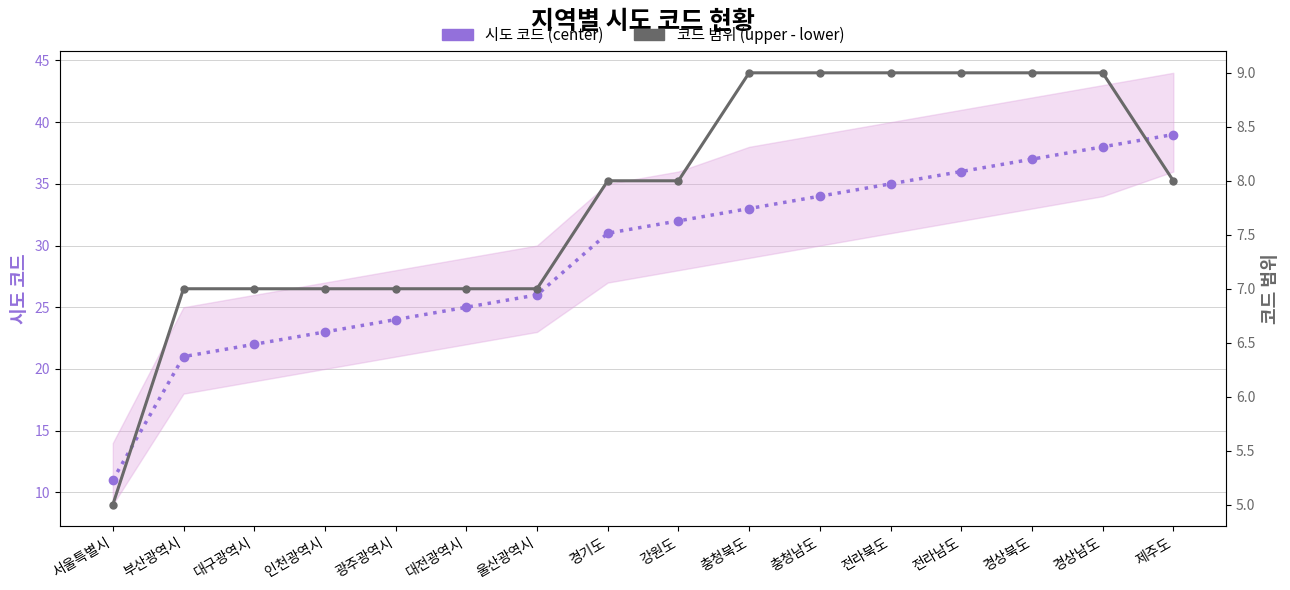

Reading left to right, list all the values displayed in this chart.

시도 코드 (center): 서울특별시=11	부산광역시=21	대구광역시=22	인천광역시=23	광주광역시=24	대전광역시=25	울산광역시=26	경기도=31	강원도=32	충청북도=33	충청남도=34	전라북도=35	전라남도=36	경상북도=37	경상남도=38	제주도=39
코드 범위 (upper - lower): 서울특별시=5	부산광역시=7	대구광역시=7	인천광역시=7	광주광역시=7	대전광역시=7	울산광역시=7	경기도=8	강원도=8	충청북도=9	충청남도=9	전라북도=9	전라남도=9	경상북도=9	경상남도=9	제주도=8